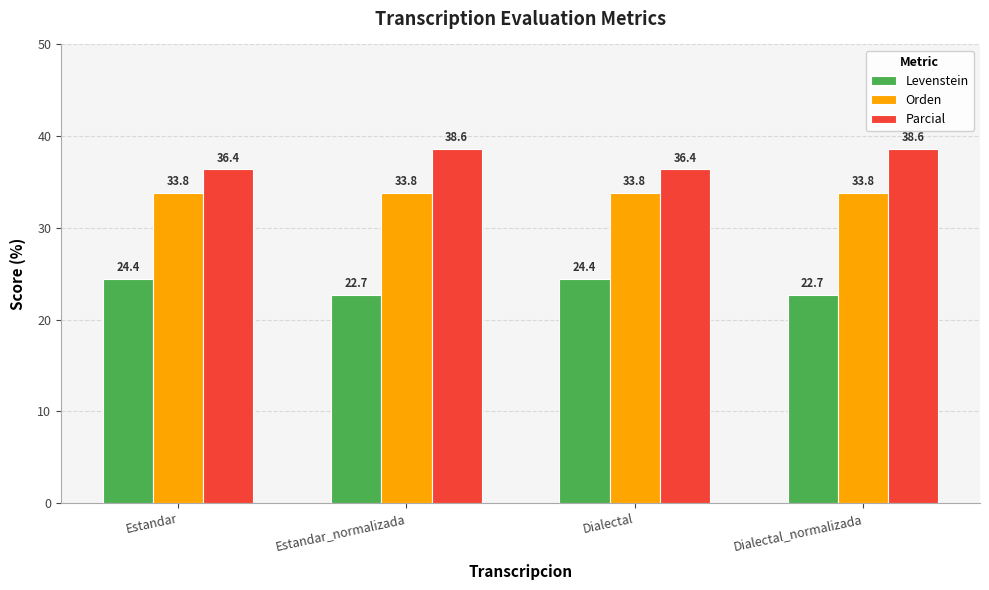

Read the Orden value at Dialectal.

33.8